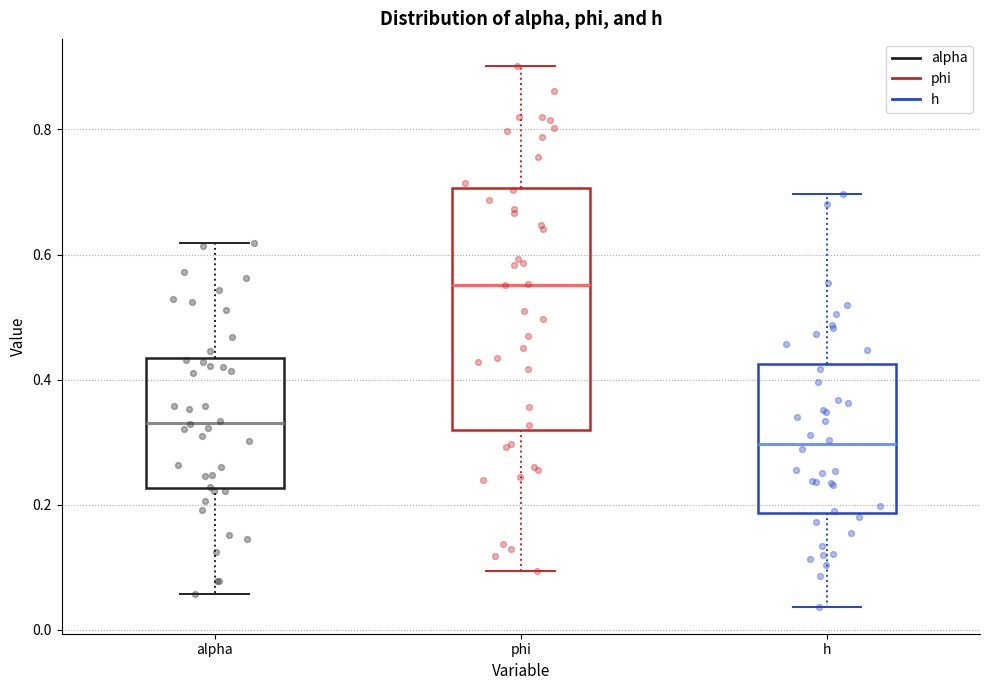

Reading left to right, read every box against the y-axis: the position of its median line, the range the box covers, and the ends of its whiskers. The values are not printed on the chart, so give them approximately, as read against the axis.

alpha: median 0.34, box 0.22 to 0.44, whiskers 0.06 to 0.62
phi: median 0.56, box 0.32 to 0.70, whiskers 0.10 to 0.90
h: median 0.30, box 0.18 to 0.42, whiskers 0.04 to 0.70